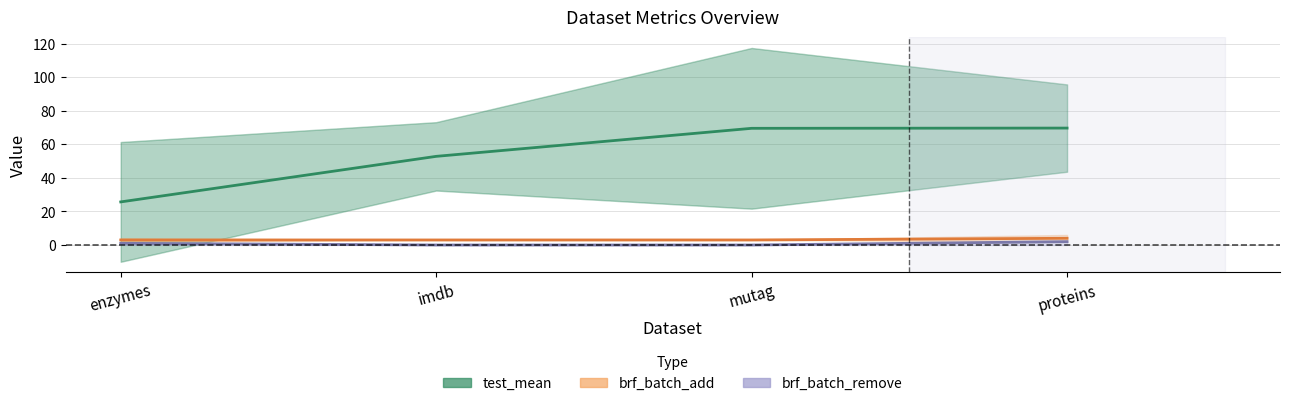

True or false: brf_batch_remove (Forecast) and brf_batch_add (Estimate based on partial data) cross at least once.

False